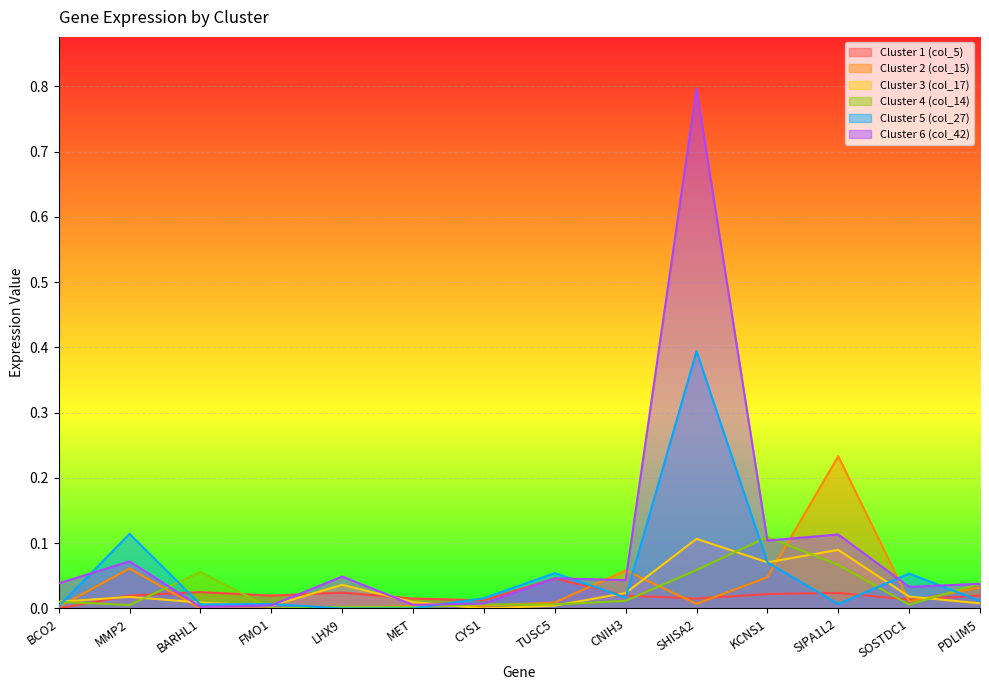

Reading left to right, transcribe all the data shown in this chart.

Cluster 1 (col_5): 0.0	0.0	0.0	0.0	0.0	0.0	0.0	0.0	0.0	0.0	0.0	0.0	0.0	0.0
Cluster 2 (col_15): 0.0	0.1	0.0	0.0	0.0	0.0	0.0	0.0	0.1	0.0	0.0	0.2	0.0	0.0
Cluster 3 (col_17): 0.0	0.0	0.0	0.0	0.0	0.0	0.0	0.0	0.0	0.1	0.1	0.1	0.0	0.0
Cluster 4 (col_14): 0.0	0.0	0.1	0.0	0.0	0.0	0.0	0.0	0.0	0.1	0.1	0.1	0.0	0.0
Cluster 5 (col_27): 0.0	0.1	0.0	0.0	0.0	0.0	0.0	0.1	0.0	0.4	0.1	0.0	0.1	0.0
Cluster 6 (col_42): 0.0	0.1	0.0	0.0	0.0	0.0	0.0	0.0	0.0	0.8	0.1	0.1	0.0	0.0